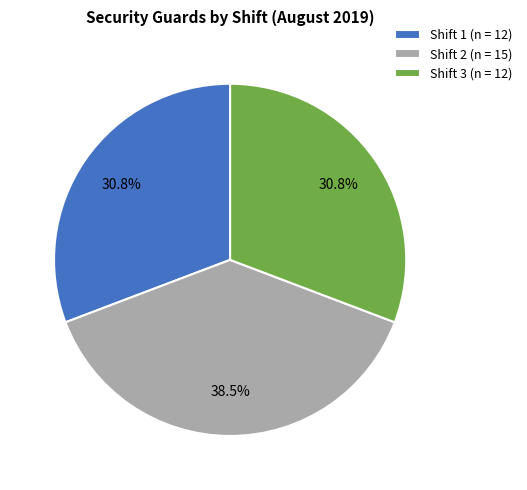

How many slices are in this pie chart?

3